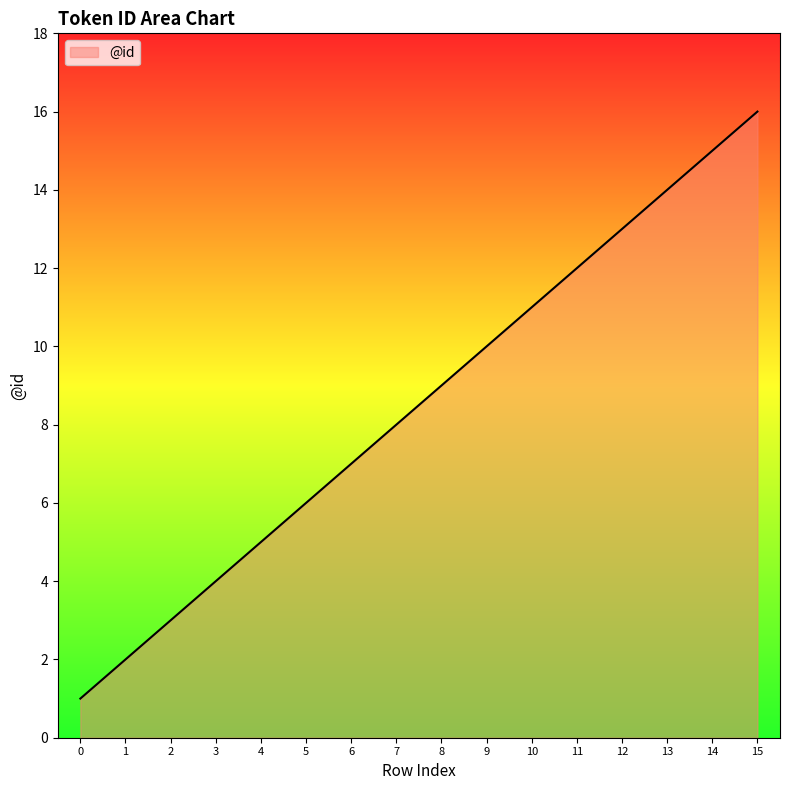

What is the difference between the second highest and second lowest values?

13